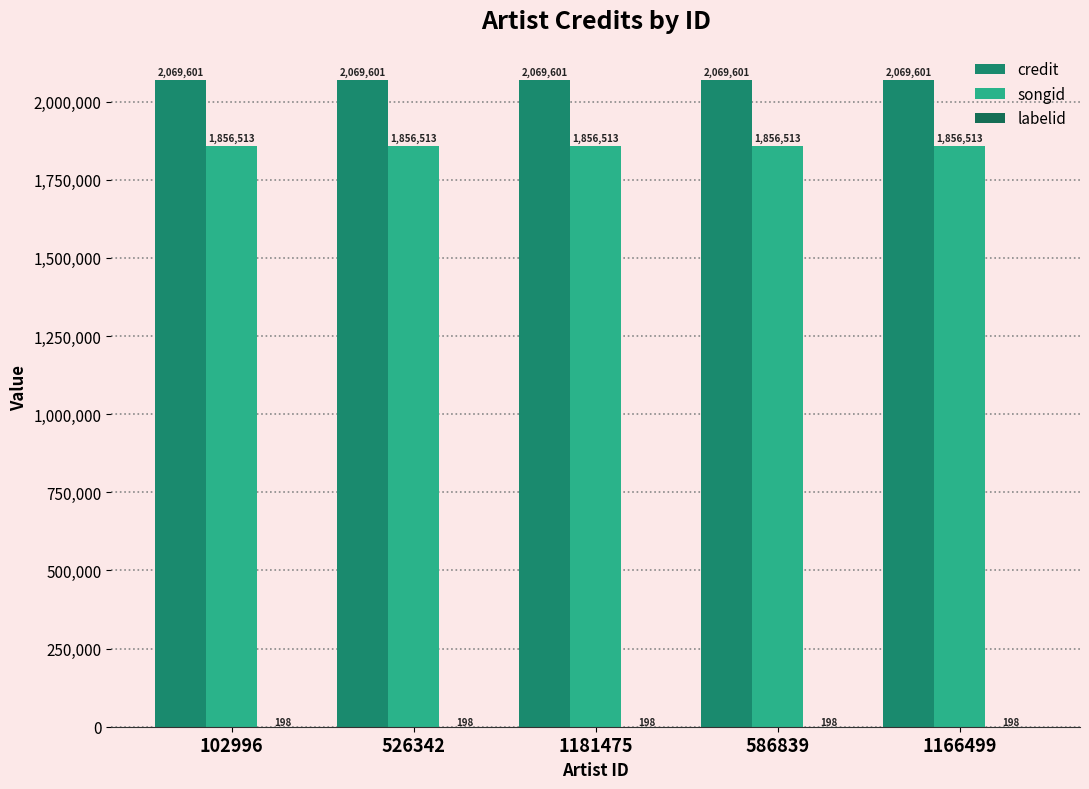

What is the label of the 1st bar from the right?

1166499